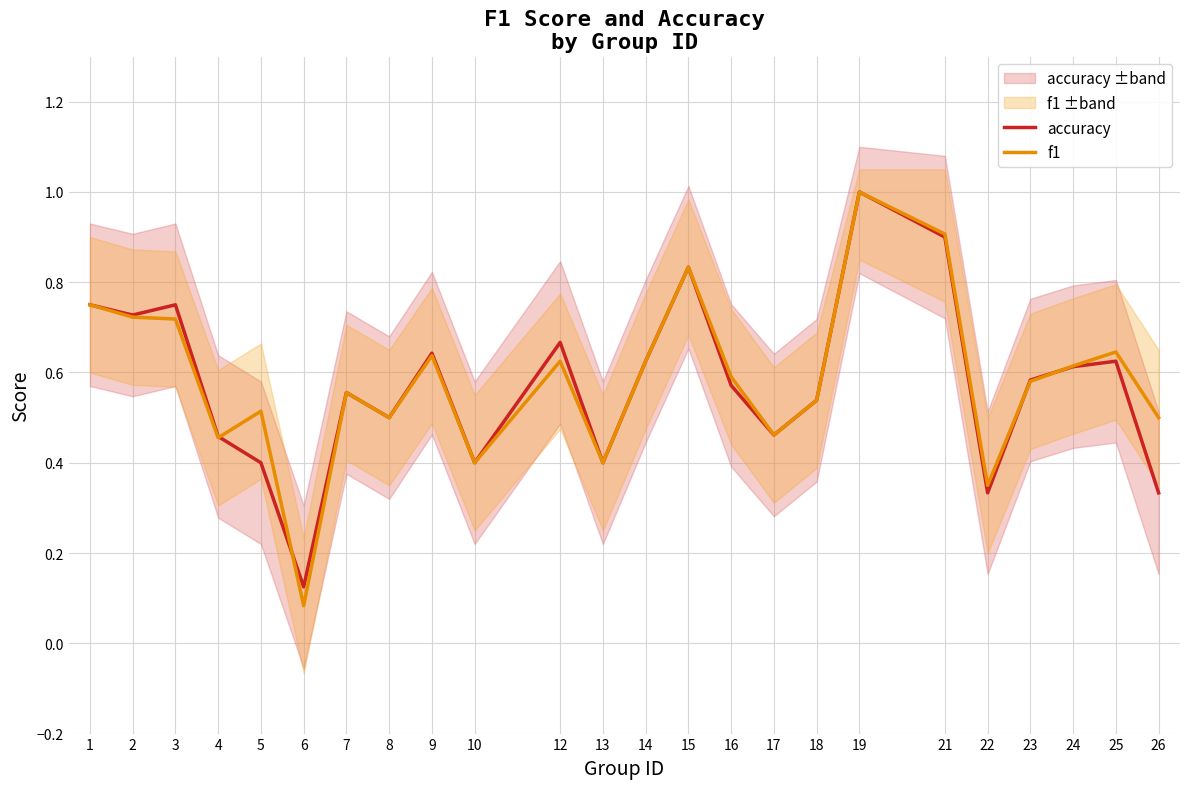

How many intersections are there between f1 and accuracy?

4